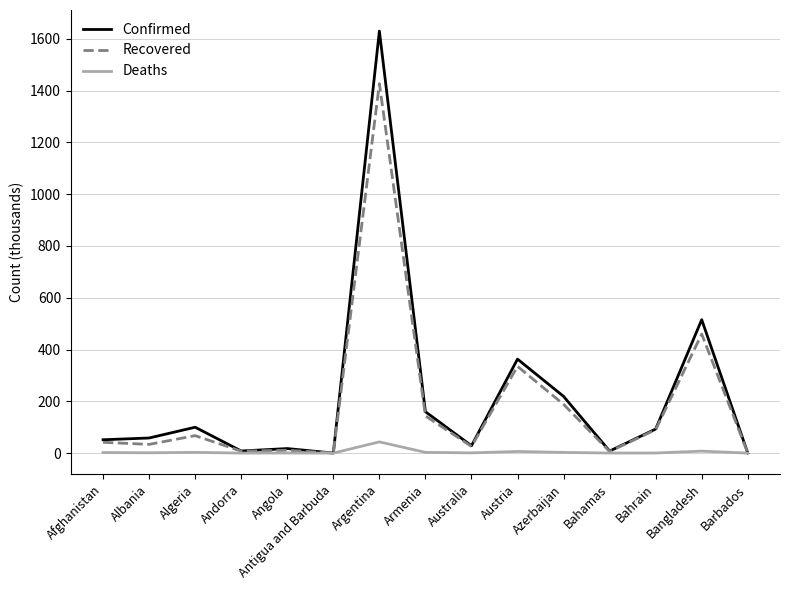

The value of Recovered at Bangladesh is 677.3. True or false?

False